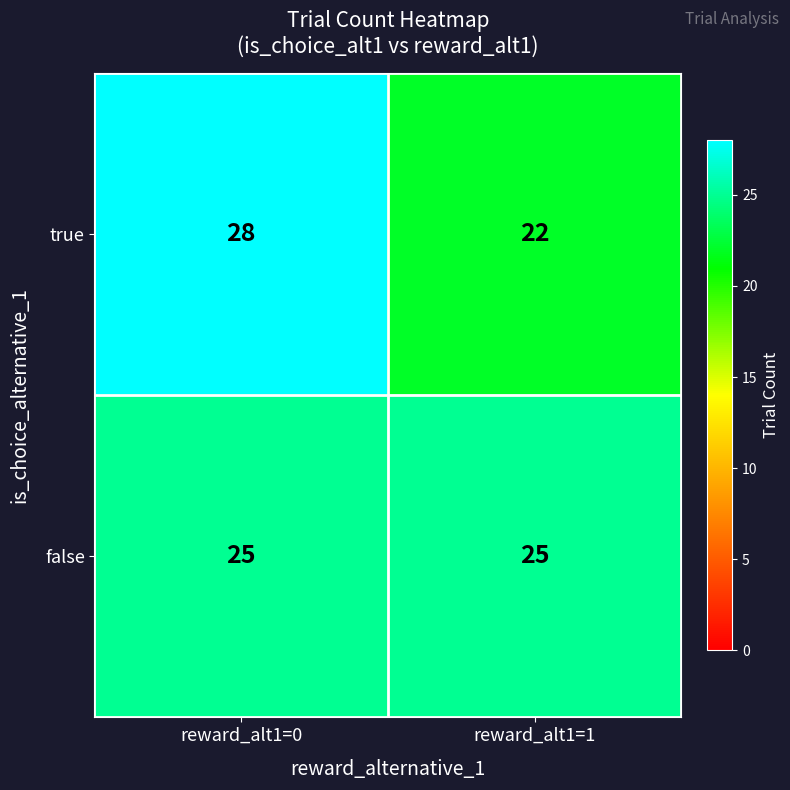

What is the approximate value of false at reward_alt1=0?

25